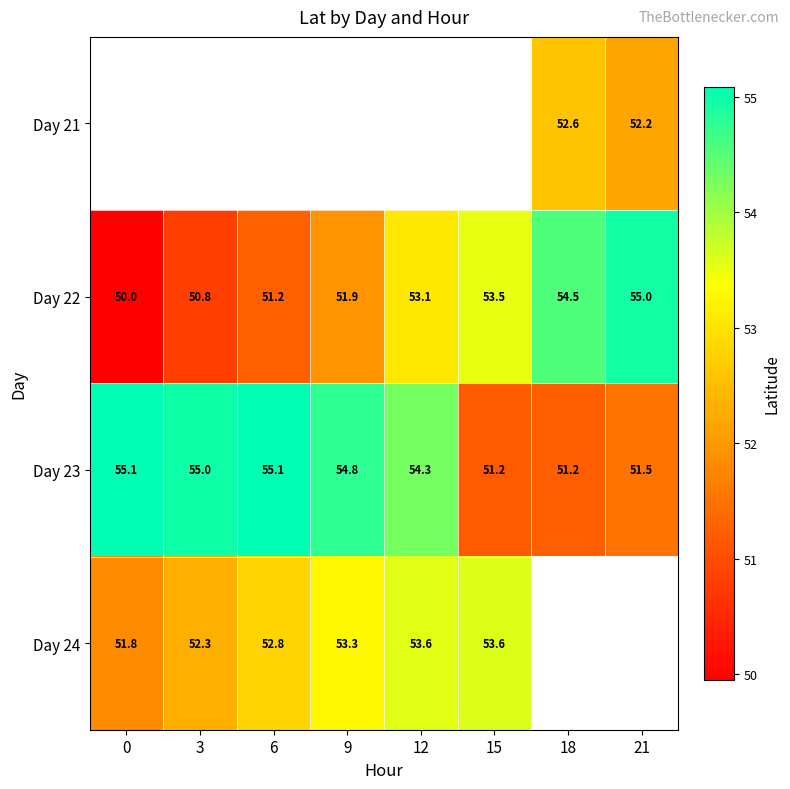

Is the value of Day 21 at 18 greater than the value of Day 22 at 12?

No